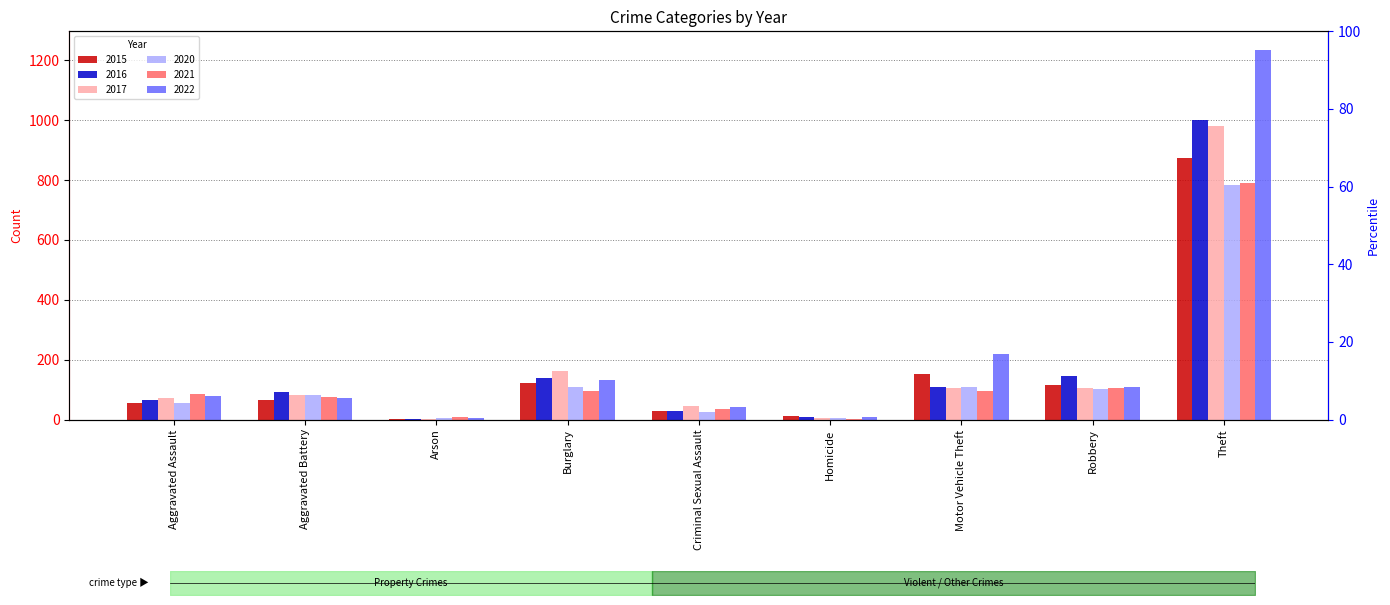

Where is 2017 nearest to the value 490?

Burglary